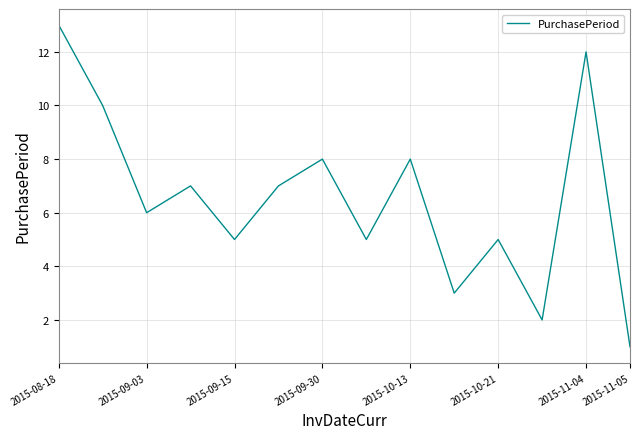

What is the difference between the maximum and minimum values?

12